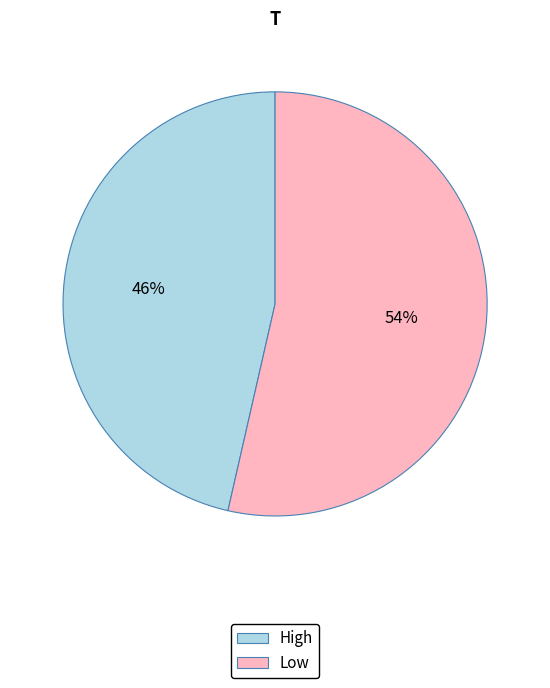

Is there a majority slice in this chart?

Yes